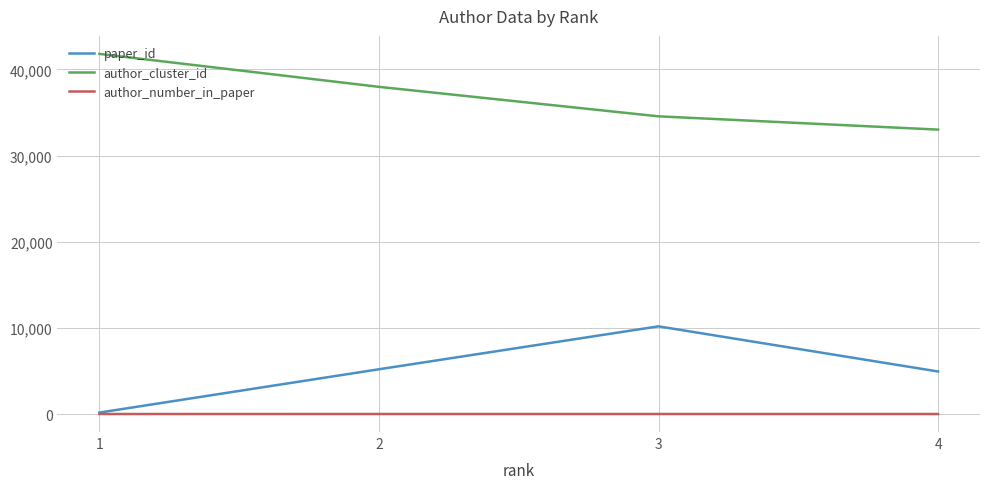

What is the maximum value shown in the chart?

41807